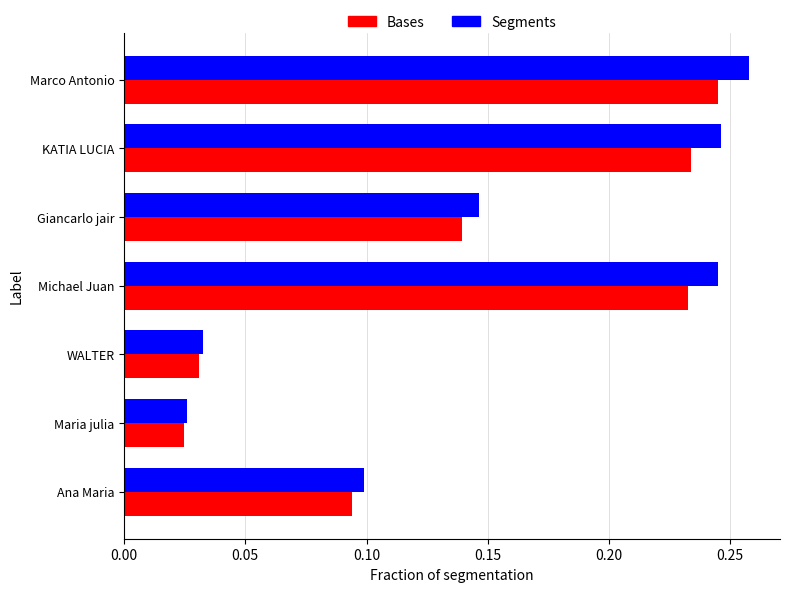

Which series has the largest range (max minus min)?

Segments